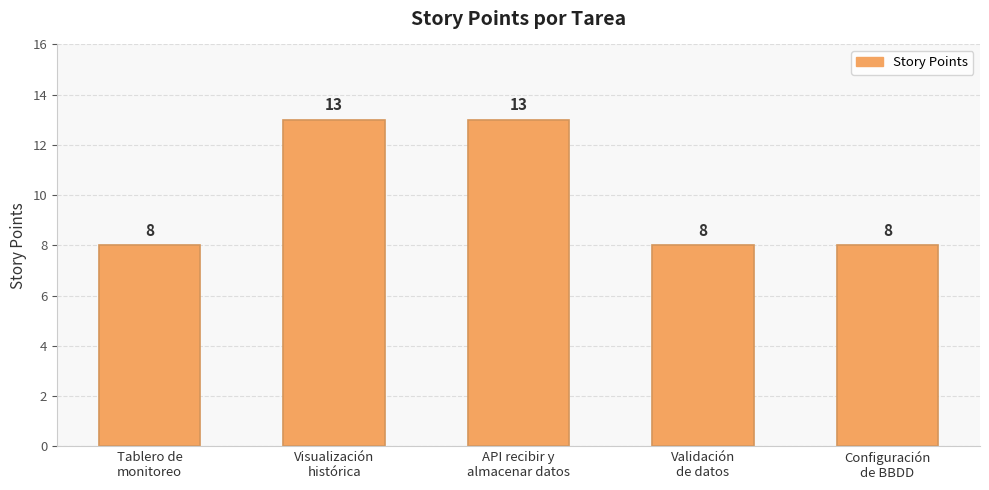

What position from the right is Validación
de datos?

2